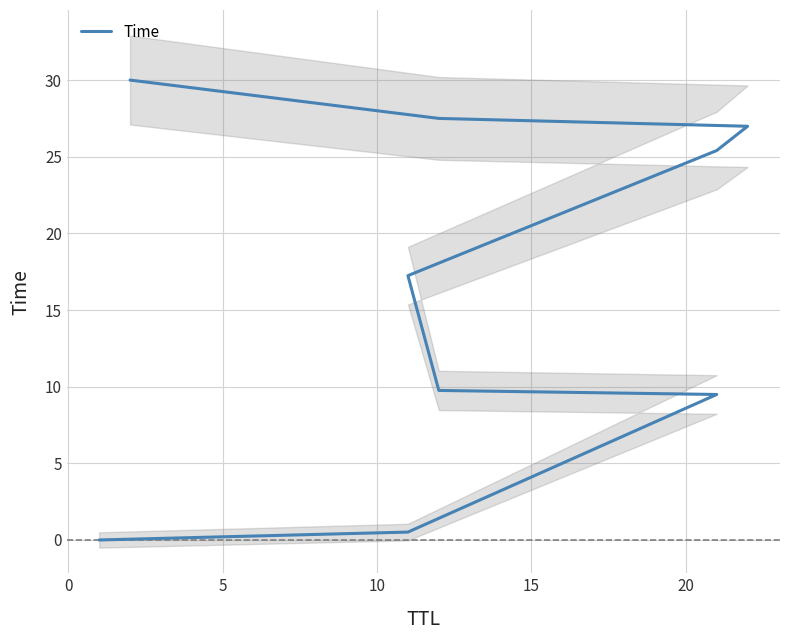

Reading left to right, list all the values displayed in this chart.

0.0	0.5	9.5	9.8	17.2	25.4	27.0	27.5	30.0